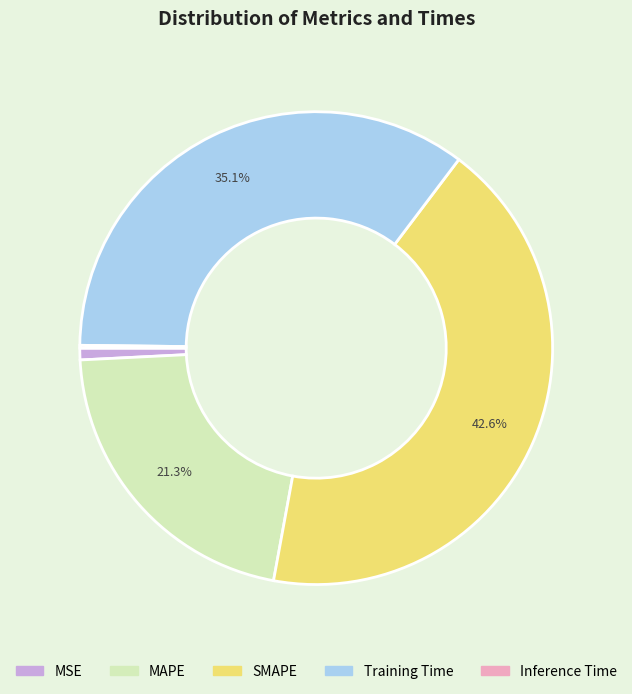

Which slice is the largest?

SMAPE